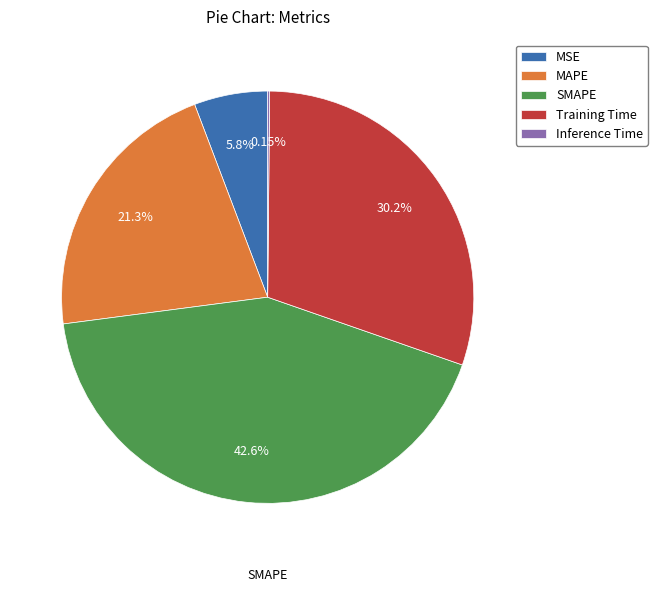

Which slice is the largest?

SMAPE